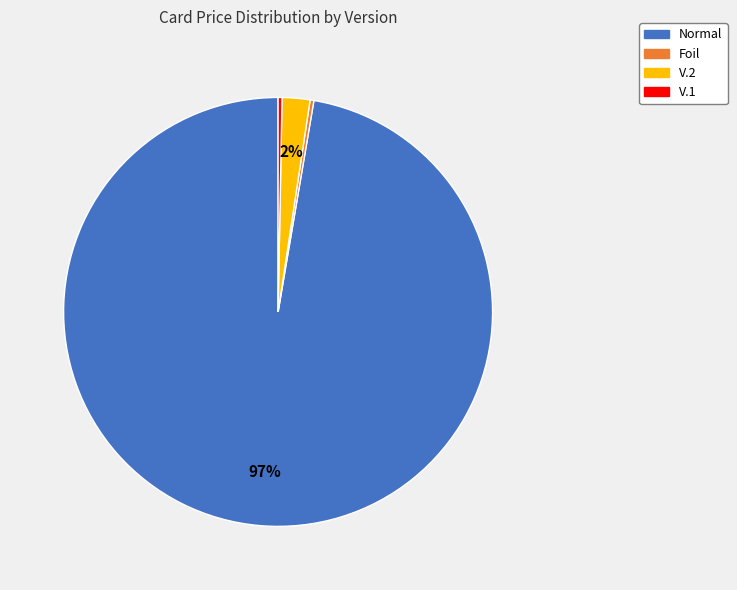

Is it true that Foil is 0% of the pie?

True